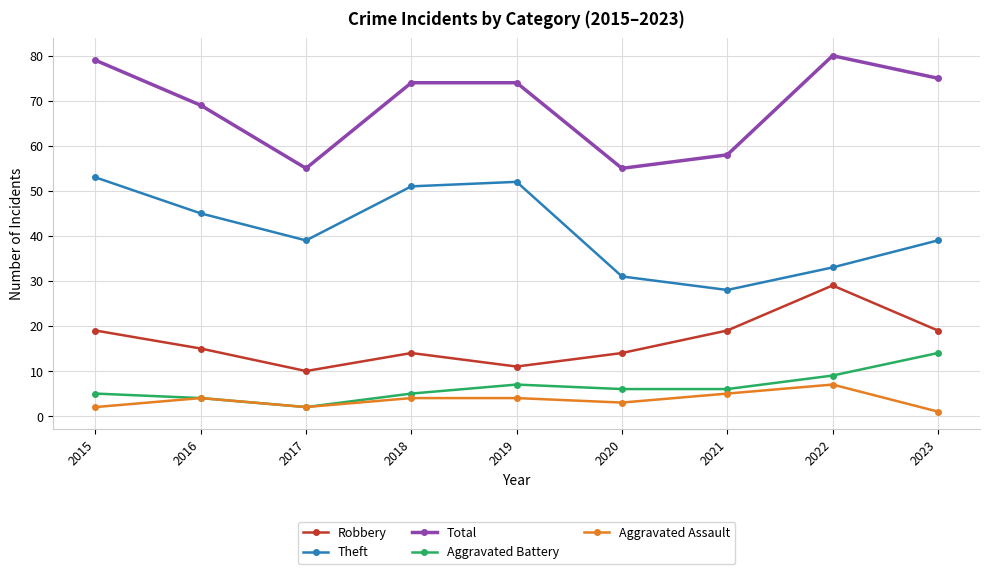

Reading right to left, extract all data points from this chart.

Robbery: 2023=19	2022=29	2021=19	2020=14	2019=11	2018=14	2017=10	2016=15	2015=19
Theft: 2023=39	2022=33	2021=28	2020=31	2019=52	2018=51	2017=39	2016=45	2015=53
Total: 2023=75	2022=80	2021=58	2020=55	2019=74	2018=74	2017=55	2016=69	2015=79
Aggravated Battery: 2023=14	2022=9	2021=6	2020=6	2019=7	2018=5	2017=2	2016=4	2015=5
Aggravated Assault: 2023=1	2022=7	2021=5	2020=3	2019=4	2018=4	2017=2	2016=4	2015=2